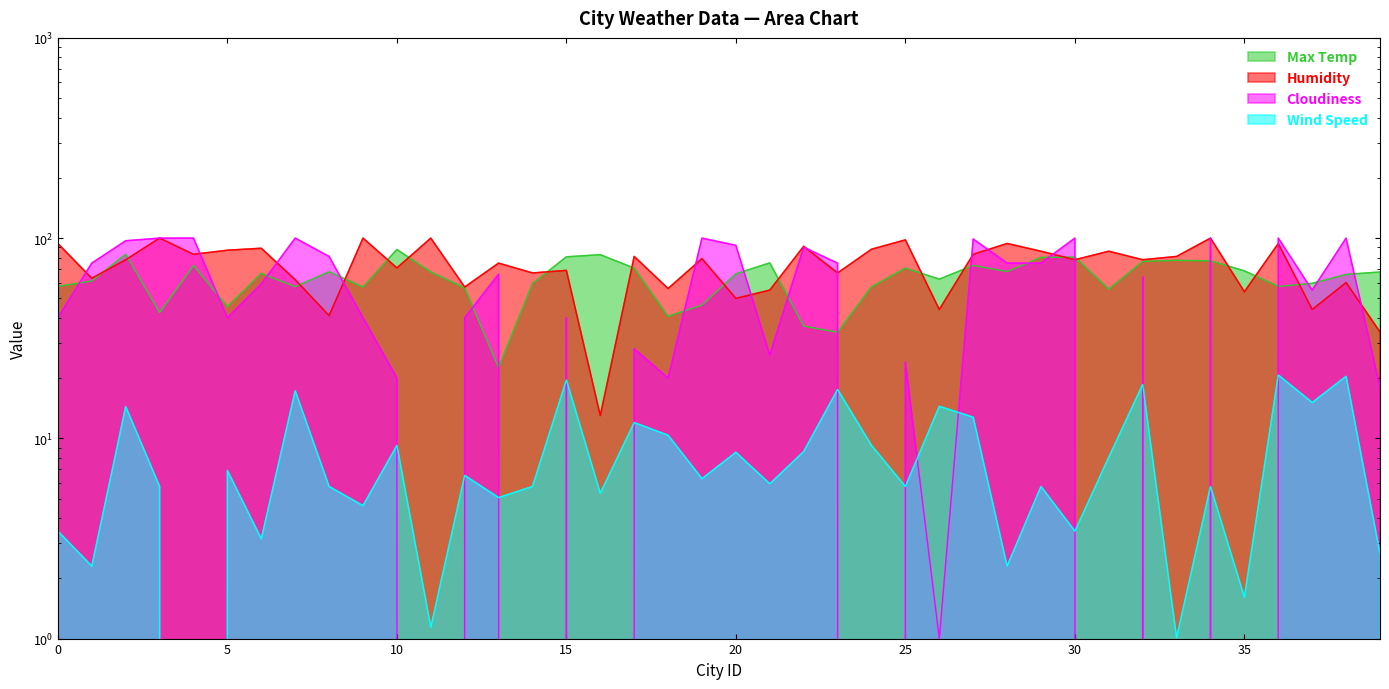

Reading left to right, what are all the values shown in this chart?

Max Temp: 57.4	61.1	83.0	42.5	73.0	45.5	66.6	57.2	67.9	56.9	87.8	67.7	56.4	22.6	59.2	80.6	82.7	70.8	40.7	46.4	66.3	75.2	36.4	33.9	57.1	70.8	62.4	73.1	68.1	80.1	80.4	55.5	76.5	77.5	77.0	68.6	57.3	59.5	65.9	67.7
Humidity: 94.0	63.0	78.0	100.0	83.0	87.0	89.0	62.0	41.0	100.0	71.0	100.0	57.0	75.0	67.0	69.0	13.0	81.0	56.0	79.0	50.0	55.0	91.0	67.0	88.0	98.0	44.0	83.0	94.0	86.0	78.0	86.0	78.0	81.0	100.0	54.0	94.0	44.0	60.0	34.0
Cloudiness: 40.0	75.0	97.0	100.0	100.0	40.0	59.0	100.0	81.0	40.0	20.0	0.0	40.0	66.0	0.0	40.0	0.0	28.0	20.0	100.0	92.0	26.0	90.0	75.0	0.0	24.0	1.0	99.0	75.0	75.0	100.0	0.0	64.0	0.0	100.0	0.0	100.0	55.0	100.0	18.0
Wind Speed: 3.4	2.3	14.4	5.8	0.0	6.9	3.1	17.3	5.8	4.6	9.2	1.1	6.5	5.1	5.8	19.6	5.3	12.0	10.4	6.3	8.5	5.9	8.6	17.5	9.2	5.8	14.4	12.8	2.3	5.8	3.4	8.1	18.6	1.0	5.8	1.6	20.7	15.1	20.4	2.7